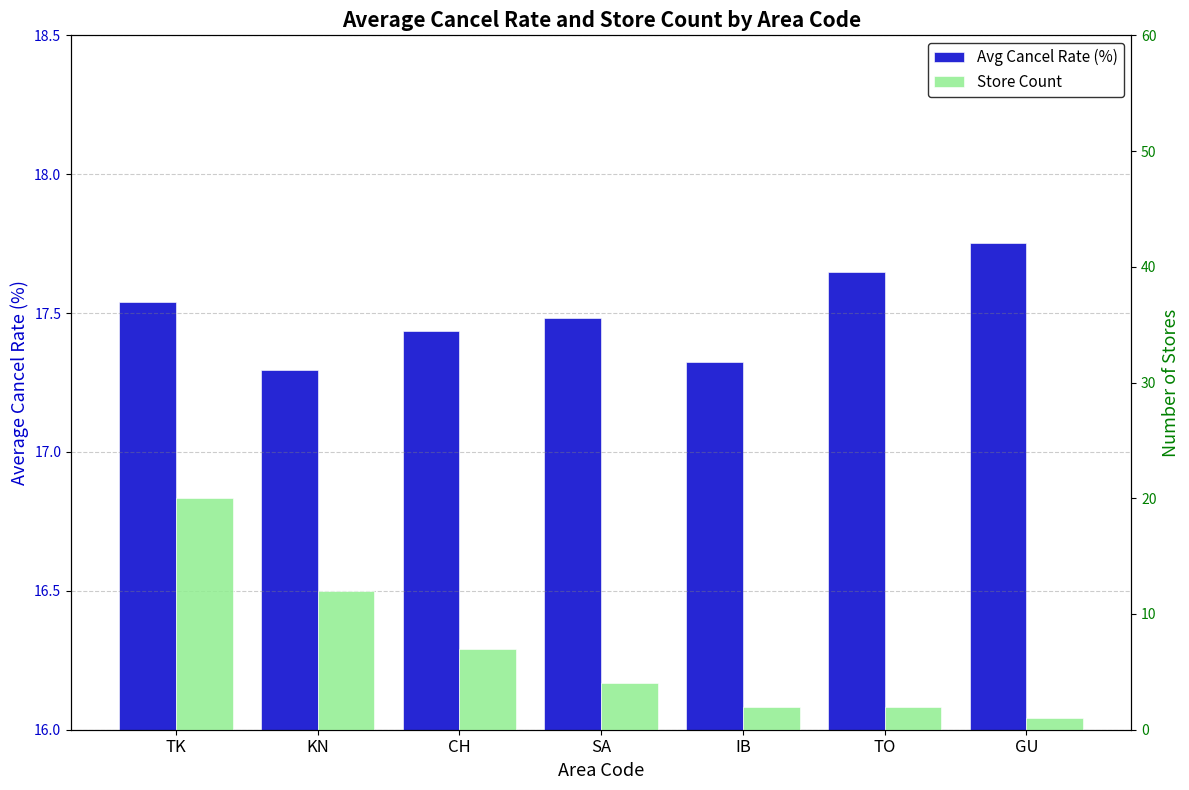

What is the average value of the Store Count series?

6.9